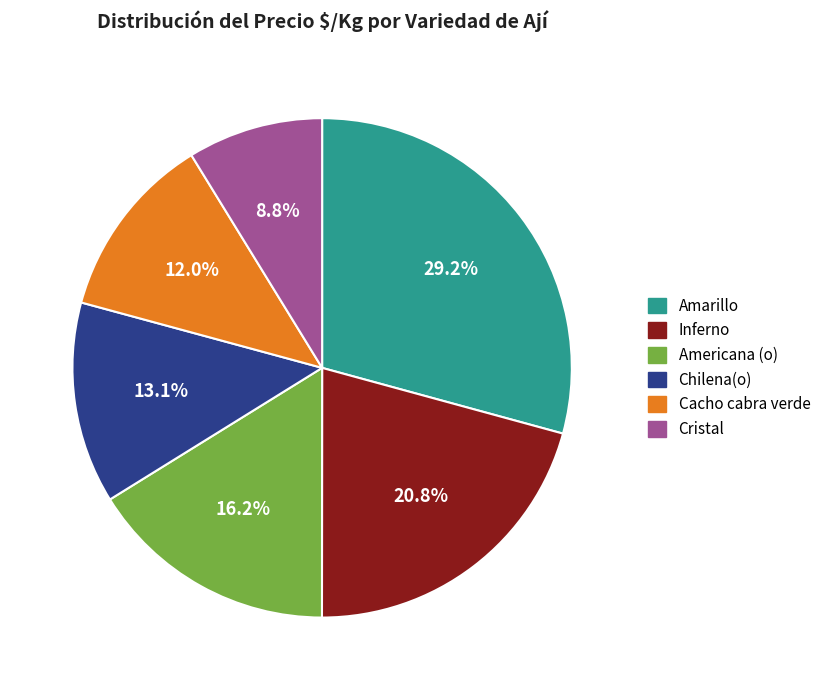

To the nearest percent, what is the difference between the largest and smallest slice percentages?

20%